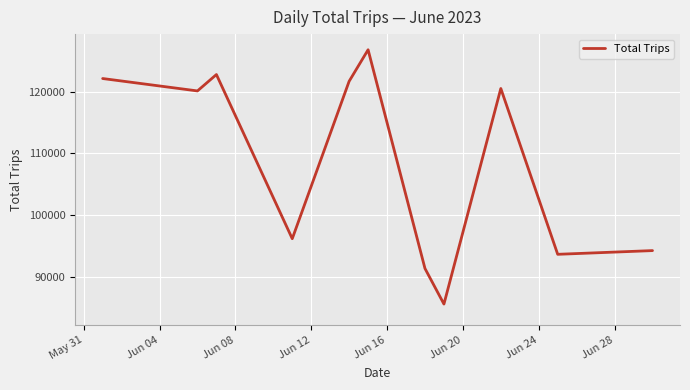

What is the minimum value shown in the chart?

85579